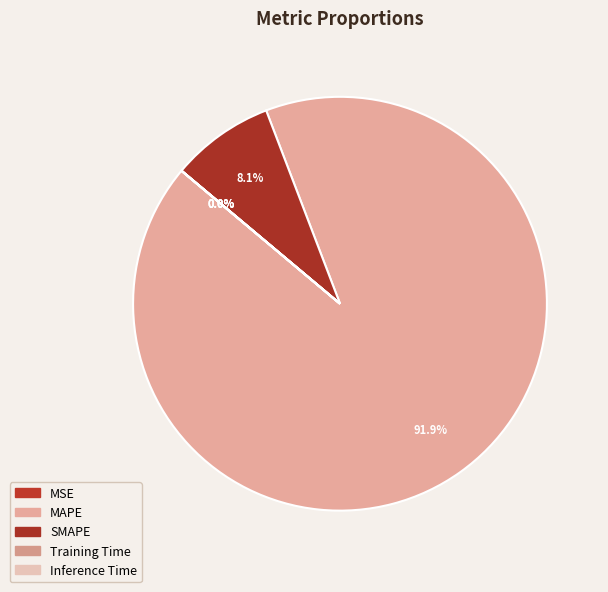

True or false: Training Time accounts for 0% of the total.

True